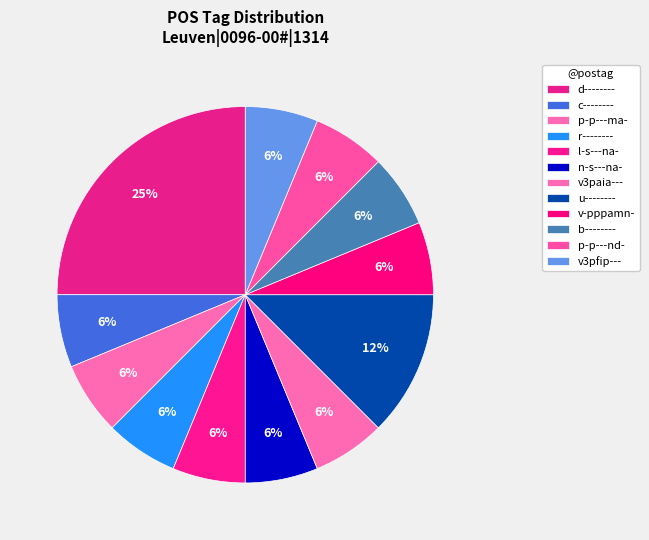

How many slices are in this pie chart?

12